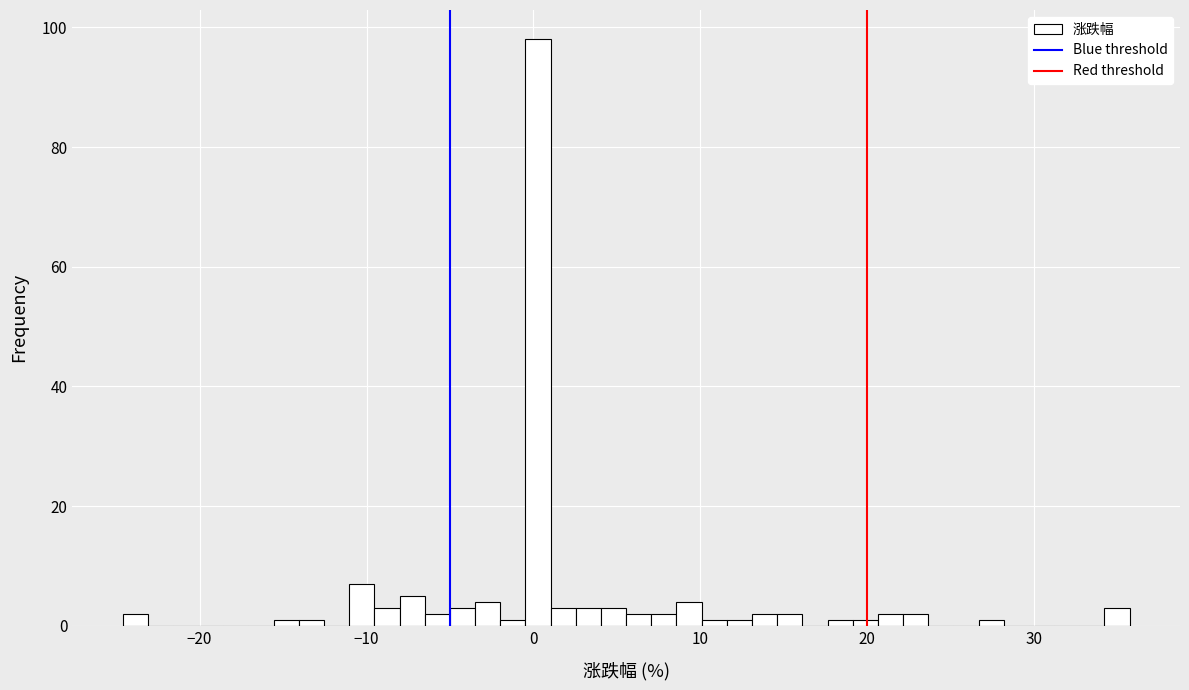

Read against the x-axis, roughly where is the centre of the tallest bar?

0